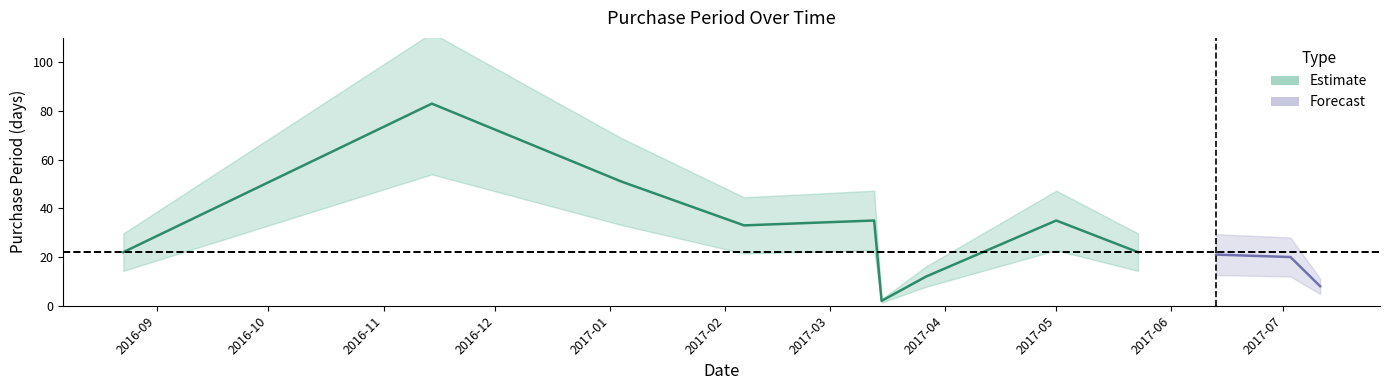

Which label corresponds to the smallest value in the chart?

2017-03-15